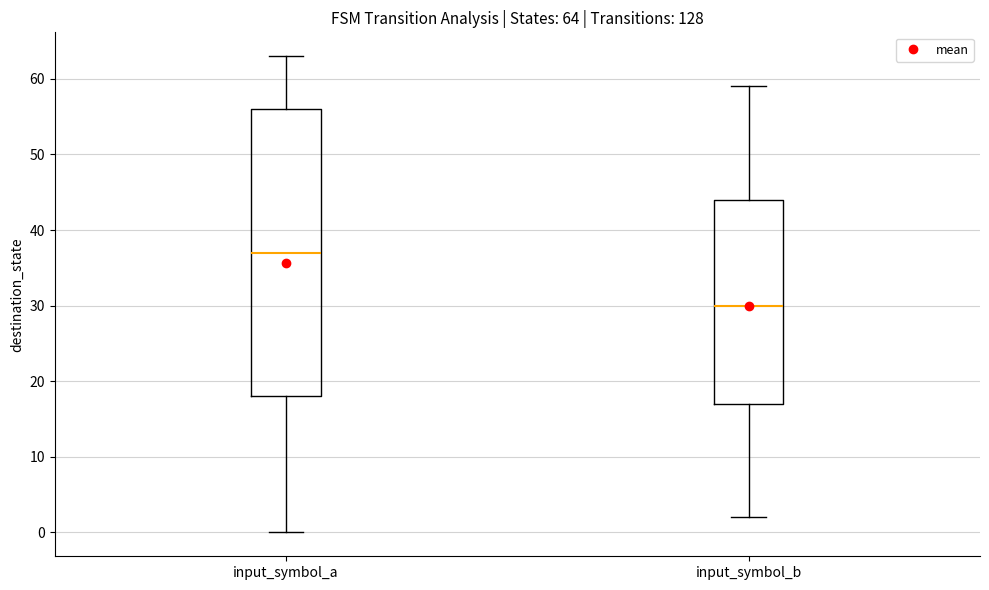

Which box has the highest median line?

input_symbol_a